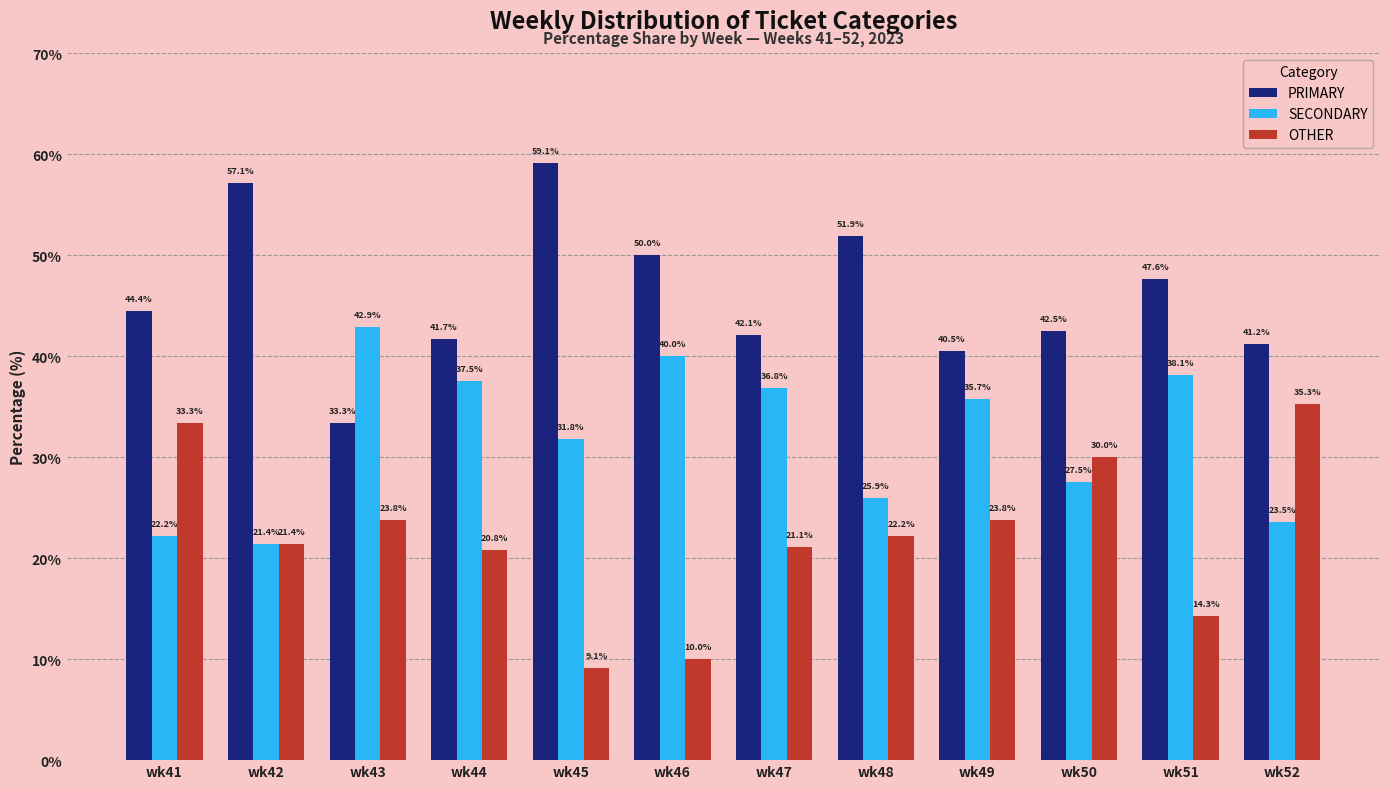

What is the difference between the maximum and second lowest values in the OTHER series?

25.3